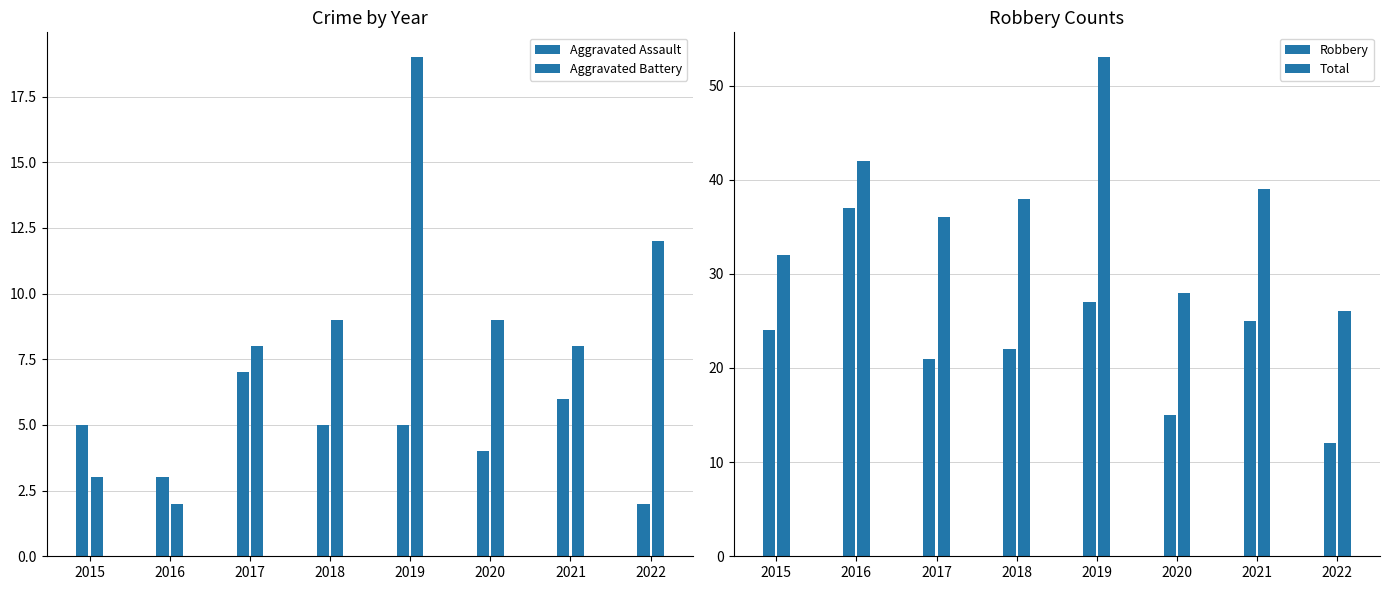

What is the total value across all series at 2016?

84